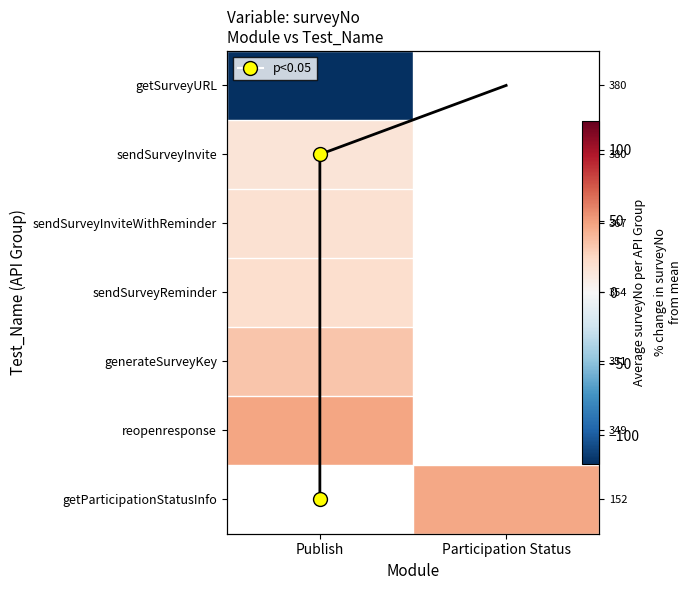

What is the greatest value displayed?

47.1